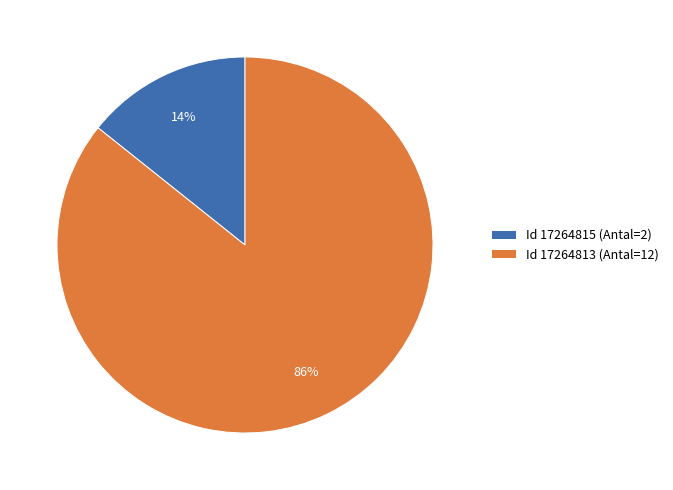

To the nearest percent, what is the combined percentage of Id 17264813 (Antal=12) and Id 17264815 (Antal=2)?

100%